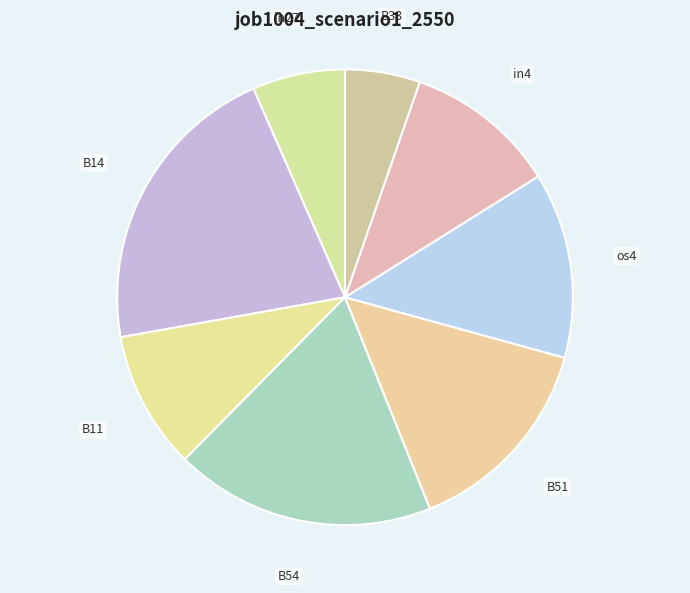

Do in4 and in27 together represent more than half of the pie?

No